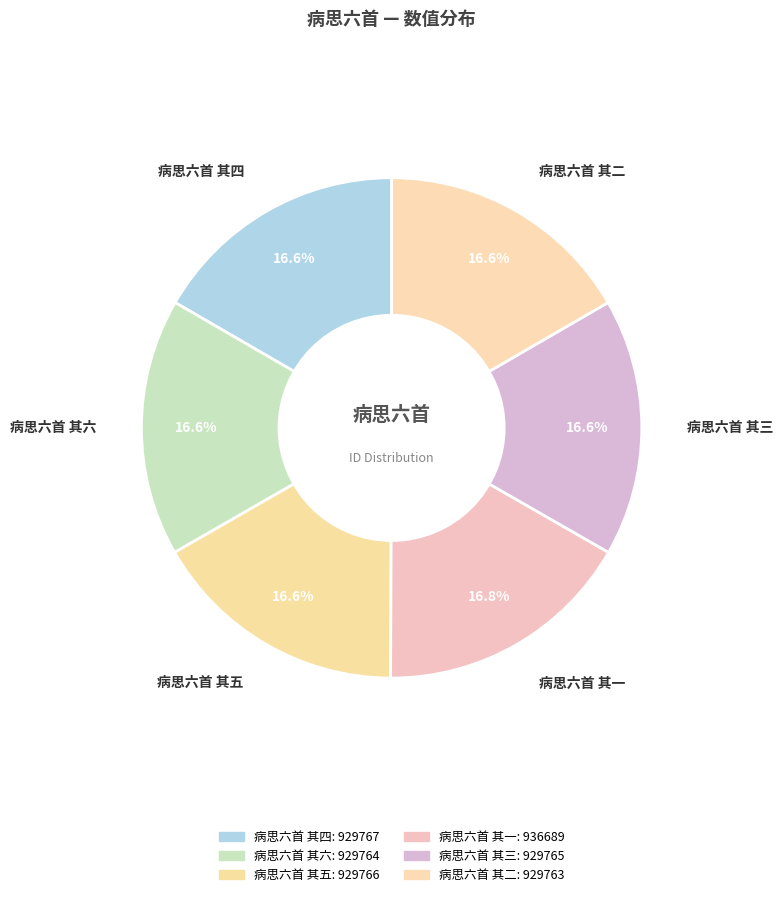

Is it true that 病思六首 其二 is 28% of the pie?

False